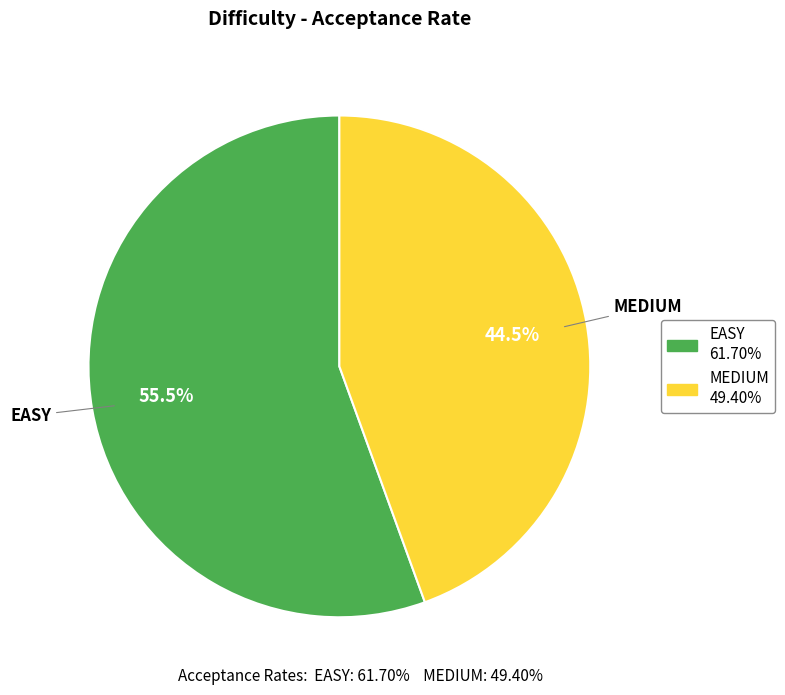

Which category accounts for the majority?

EASY